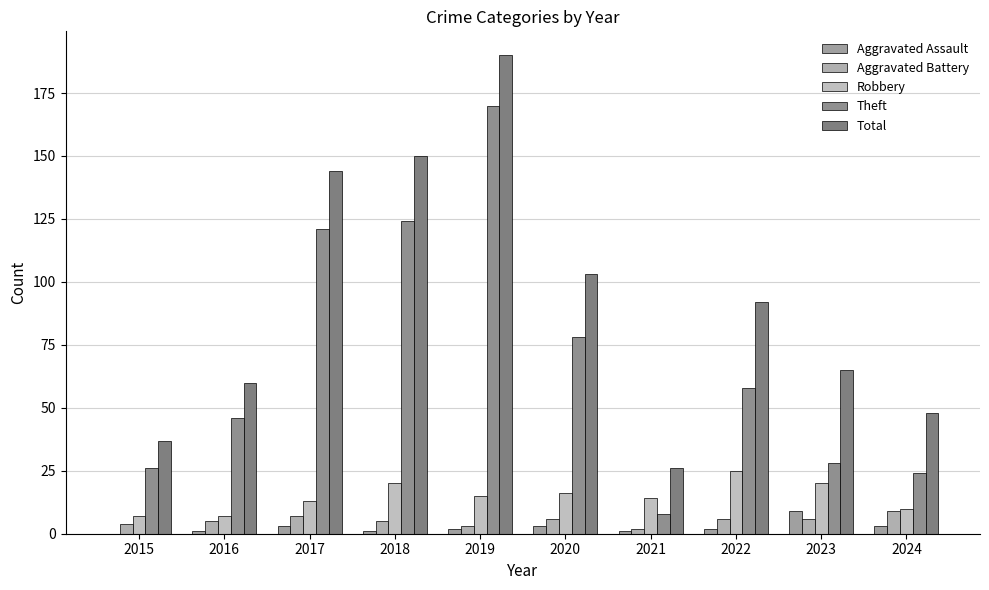

At how many categories does at least one series exceed 173?

1